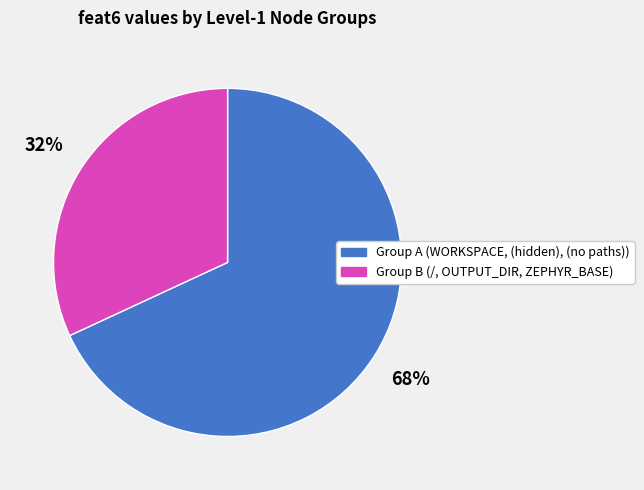

Does any single category account for the majority?

Yes